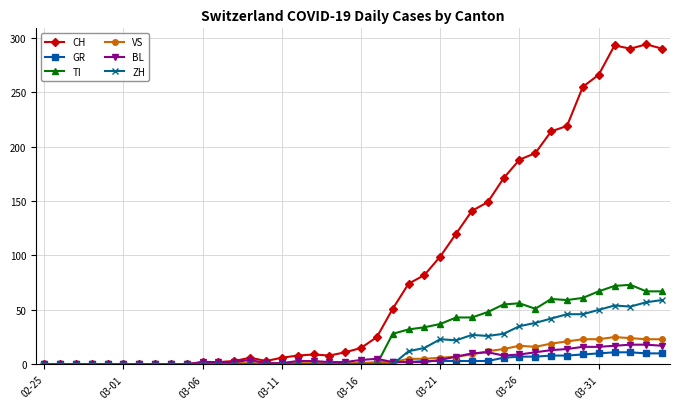

What is the maximum value shown in the chart?

294